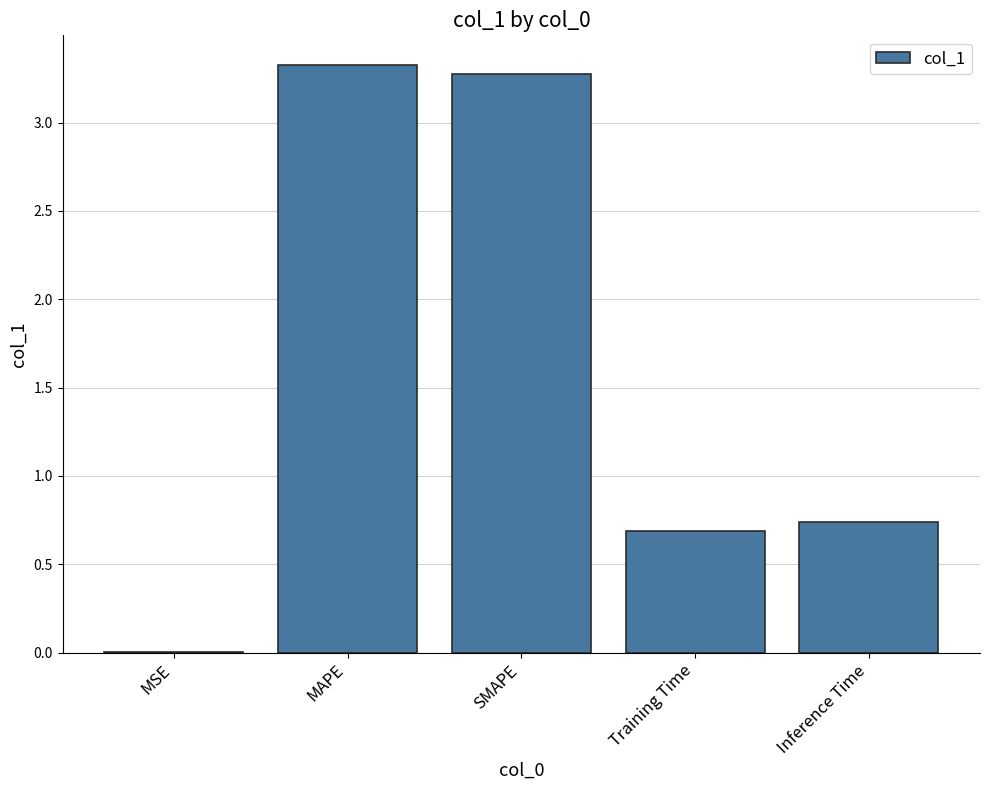

What is the change in value from SMAPE to Training Time?

-2.6